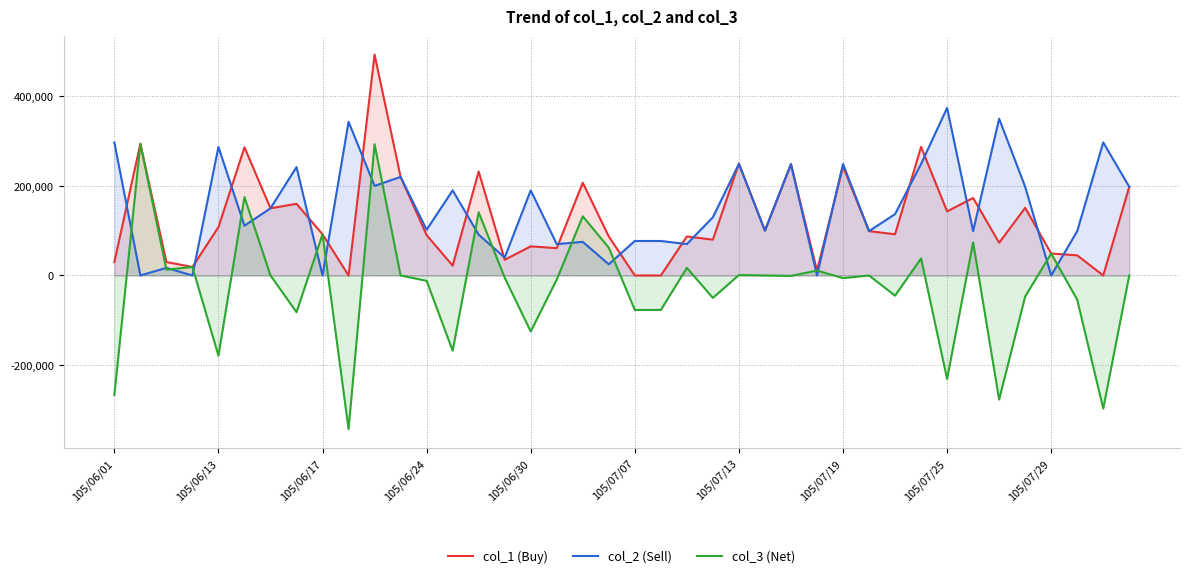

What is the smallest value displayed?

-343000